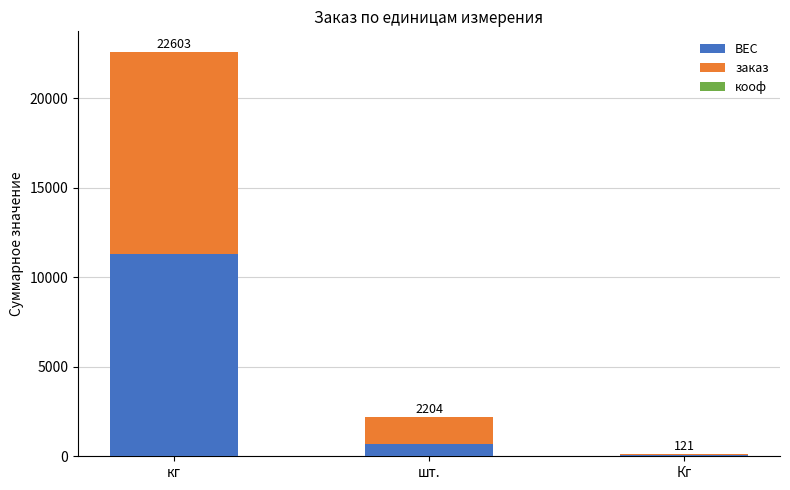

How many data points in ВЕС are above 658?

2